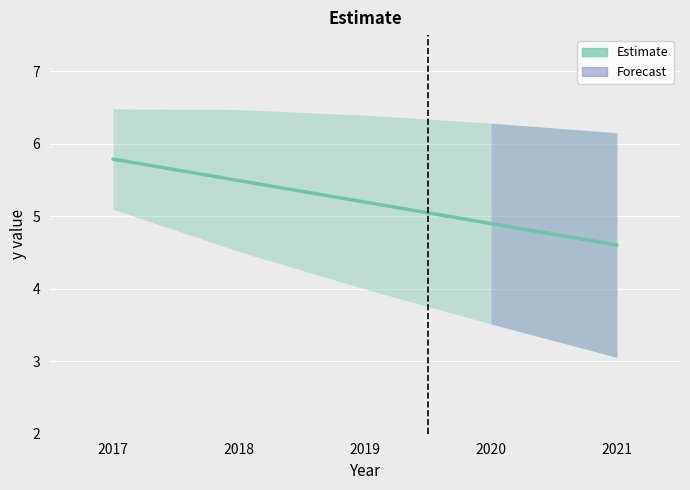

At which label does the data first exceed 5?

2017